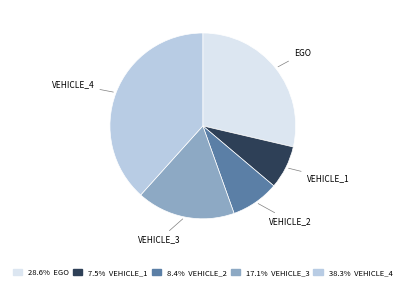

Count the number of slices in the pie.

5